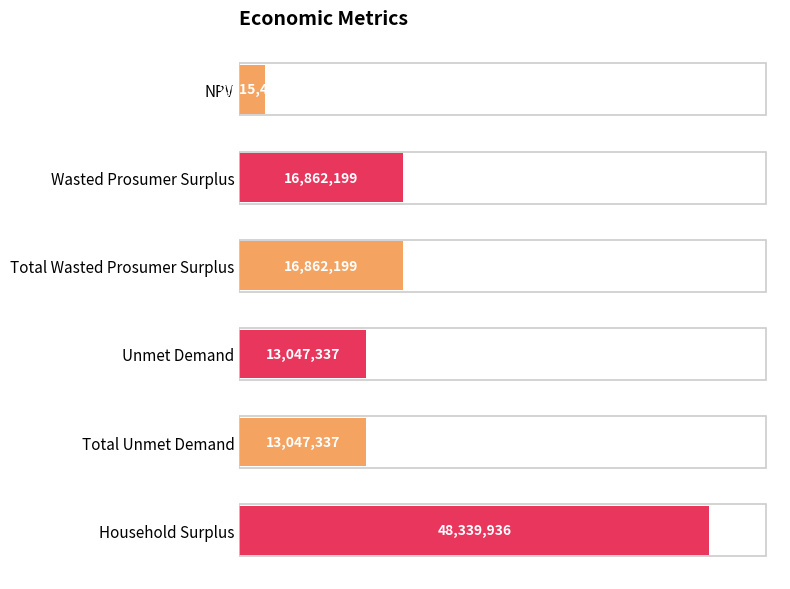

Does the chart contain any negative values?

No